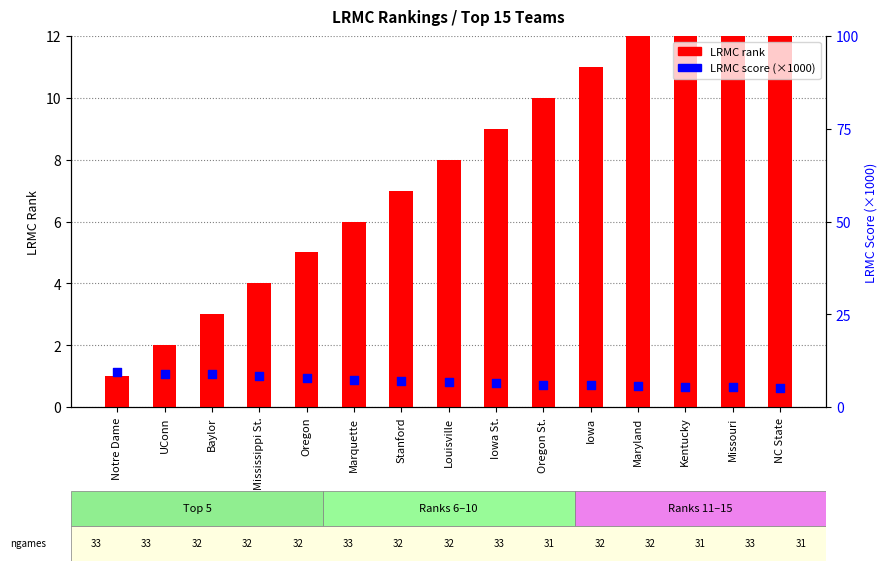

Which series has the largest total across all categories?

LRMC rank